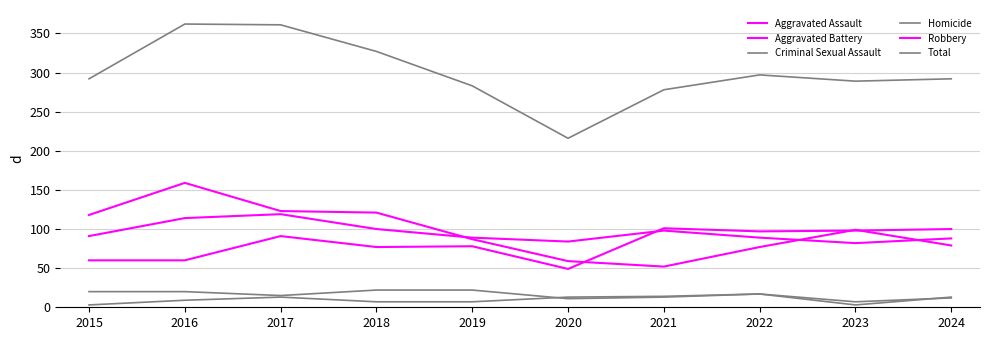

Does the chart display data point markers on the line(s)?

No